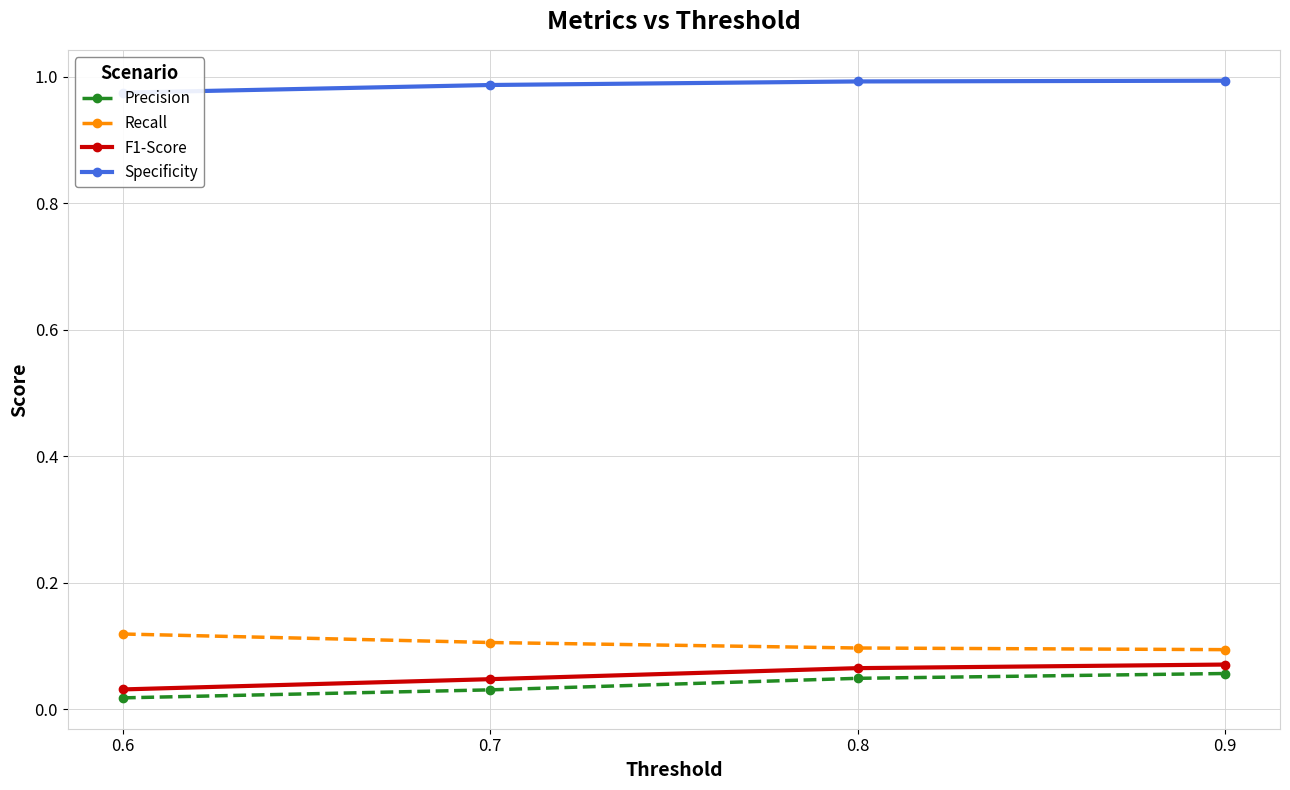

Is it true that F1-Score equals 0.0 at 0.6?

True